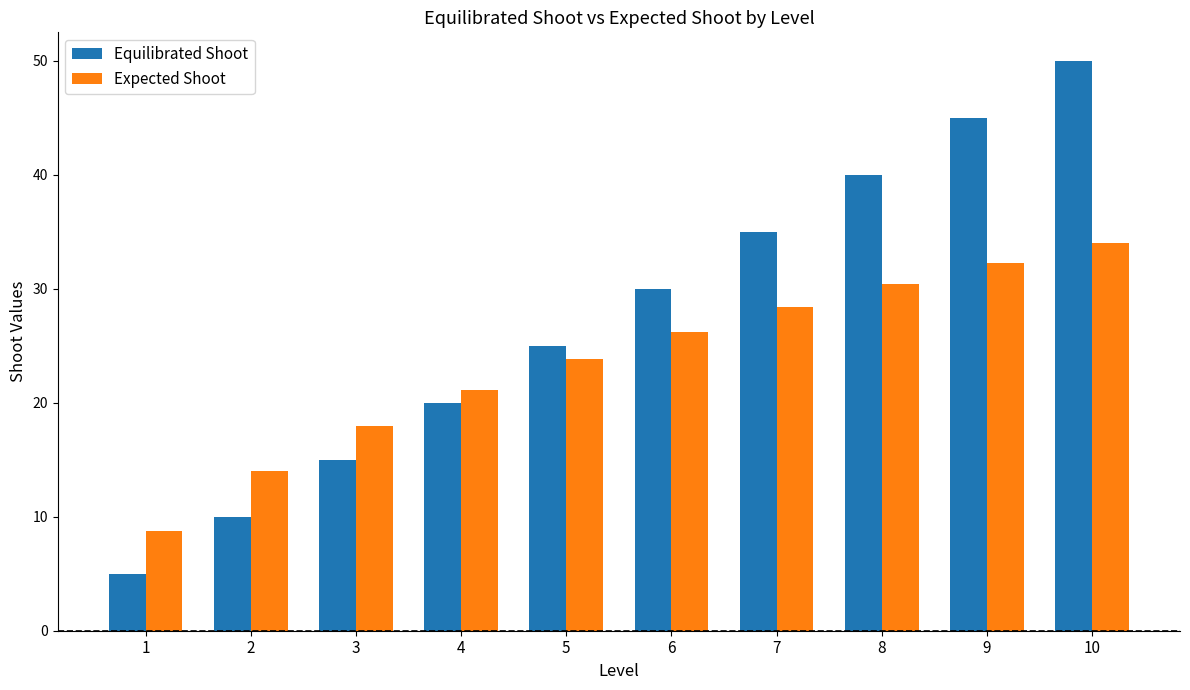

At which label is Expected Shoot closest to 21?

4